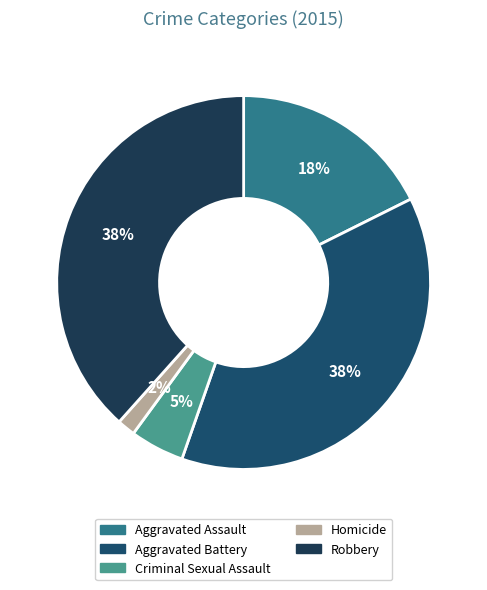

Is the sum of Robbery and Criminal Sexual Assault greater than half?

No